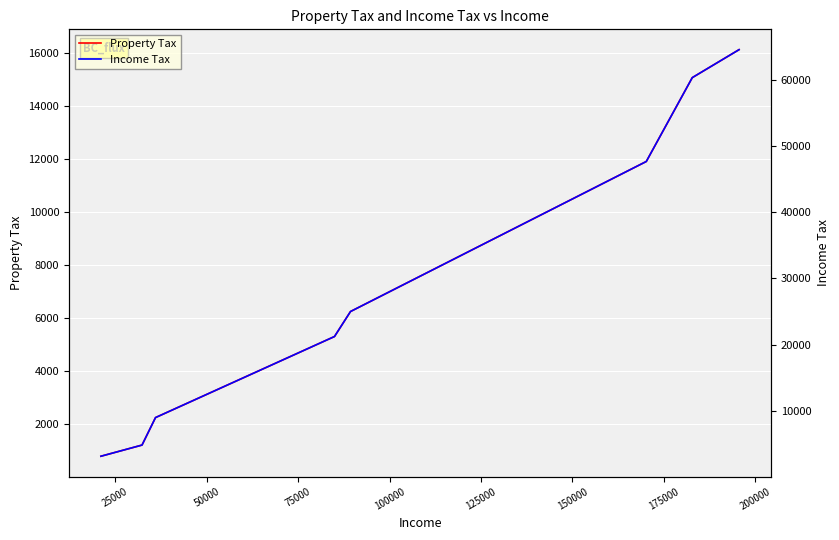

Reading right to left, extract all data points from this chart.

Property Tax: 16135.8	16122.2	15980.0	15079.8	11914.8	11746.1	11720.0	11379.1	11355.3	11206.1	10643.4	10502.0	10229.3	9646.0	9118.6	9081.0	9051.0	8784.0	8408.5	8134.5	8078.2	8018.1	7480.8	7224.3	7023.3	6454.3	6251.5	5307.9	4685.9	4428.2	4146.2	3724.4	3714.6	2783.2	2599.1	2248.1	1210.5	1068.1	959.8	789.1
Income Tax: 64543.4	64488.9	63920.0	60319.1	47659.1	46984.3	46879.8	45516.5	45421.3	44824.4	42573.4	42008.1	40917.2	38584.0	36474.5	36324.1	36204.0	35135.8	33634.2	32538.0	32312.8	32072.6	29923.3	28897.1	28093.2	25817.1	25006.0	21231.8	18743.5	17713.0	16585.0	14897.5	14858.2	11133.0	10396.5	8992.5	4841.9	4272.4	3839.1	3156.3